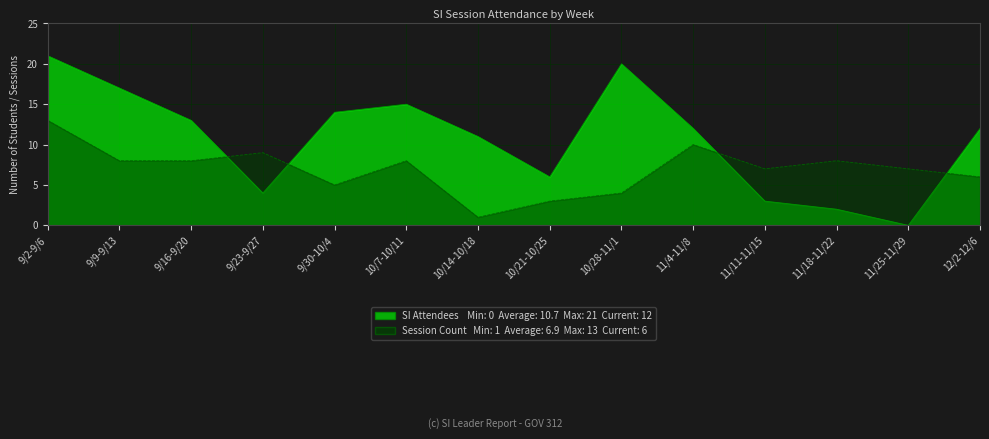

True or false: Session Count and SI Attendees intersect in this chart.

True